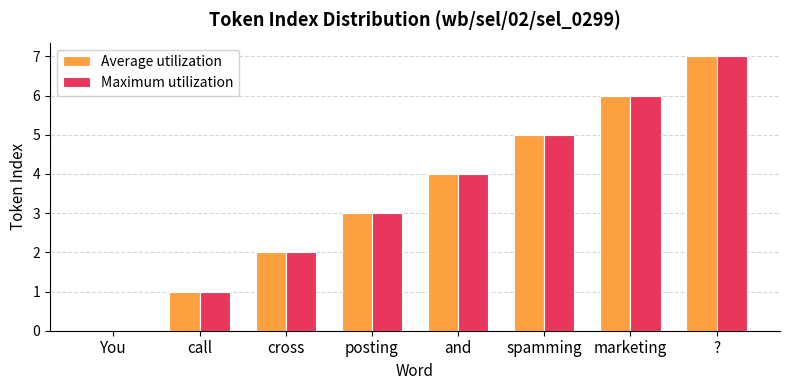

At which category is the sum across all series the highest?

?